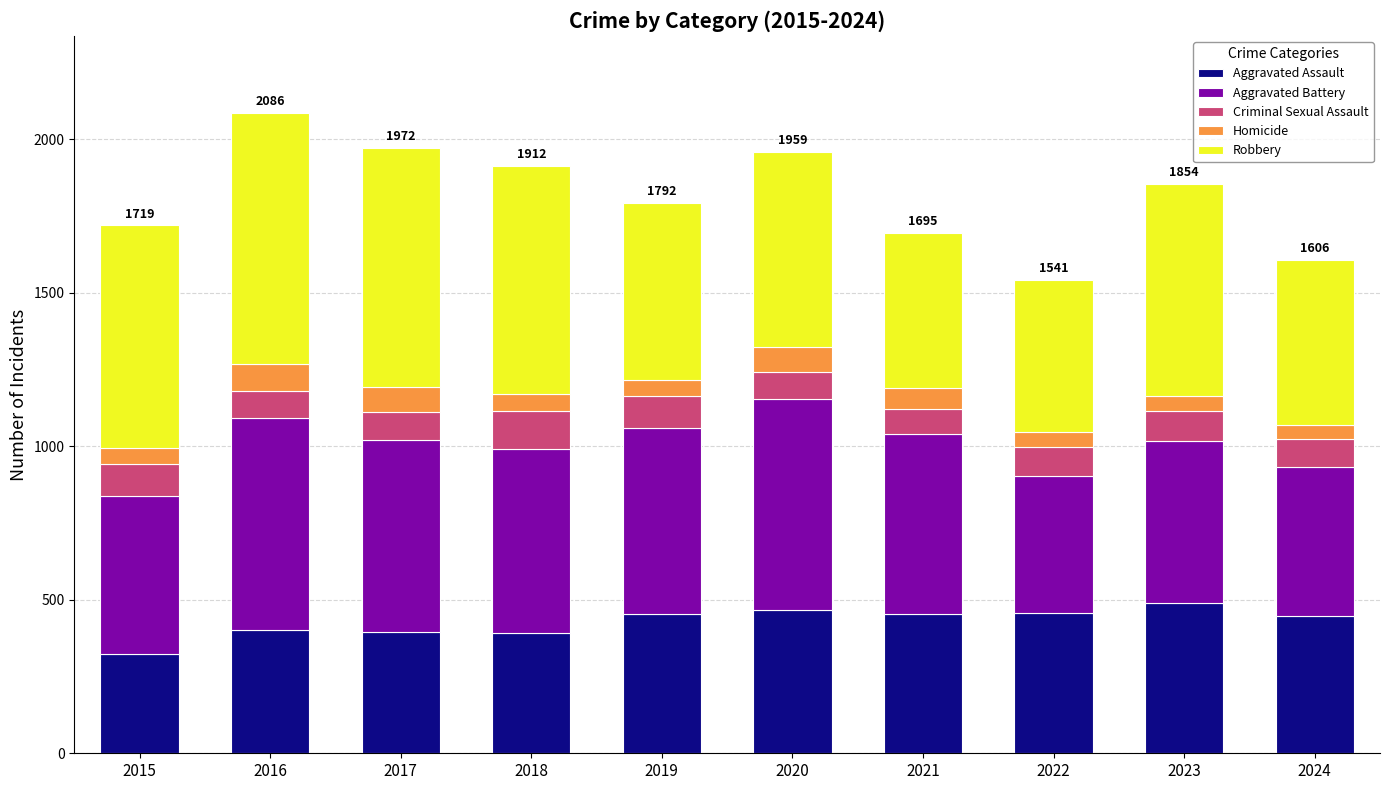

How many categories are shown in the chart?

10